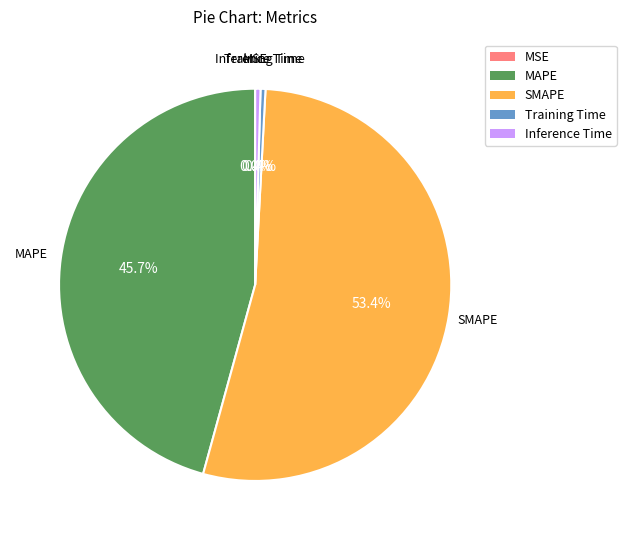

Which slice represents more than half of the pie?

SMAPE